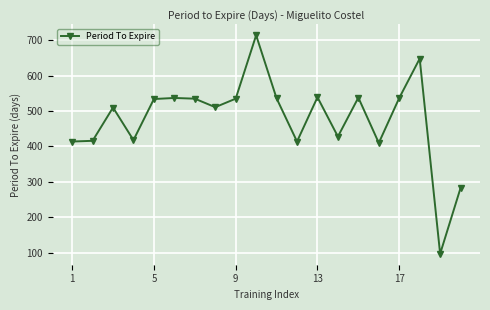

True or false: there are more than 1 points higher than both neighbors.

True